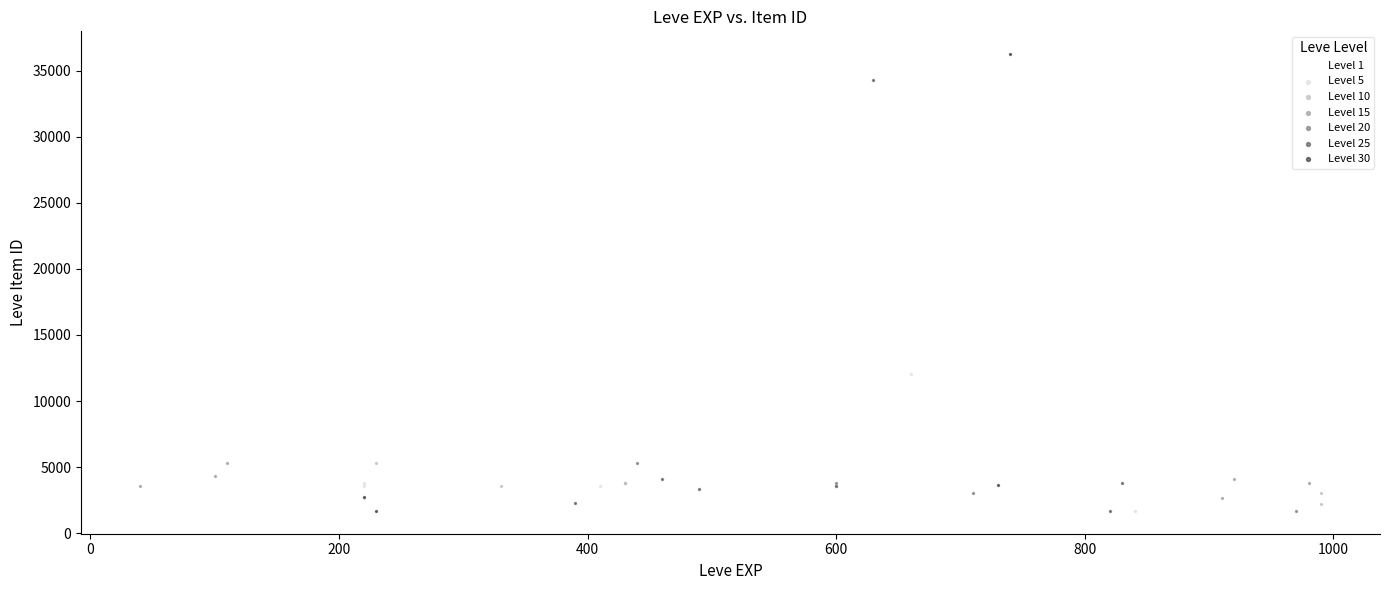

What are all the series names shown in the legend?

Level 1, Level 5, Level 10, Level 15, Level 20, Level 25, Level 30